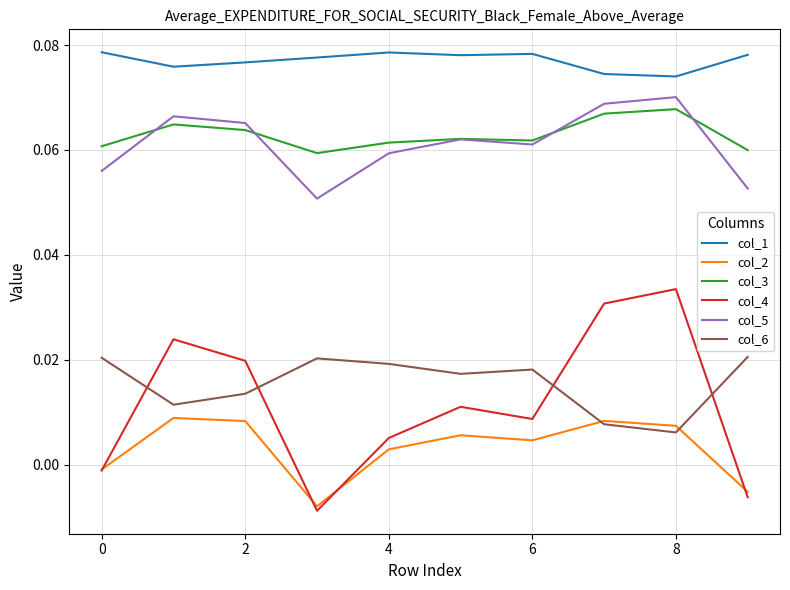

Which series has the largest total across all categories?

col_1